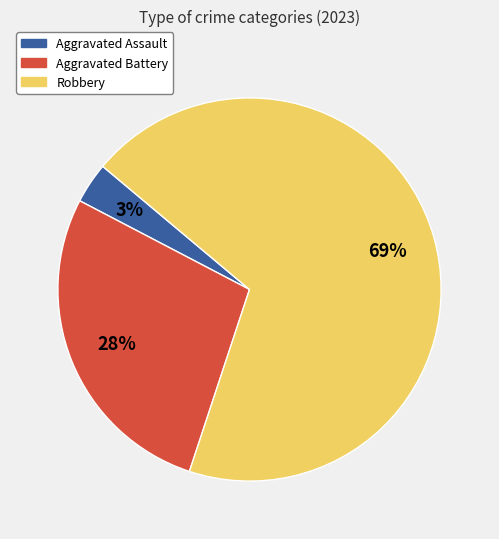

To the nearest percent, what portion does Aggravated Assault represent?

3%